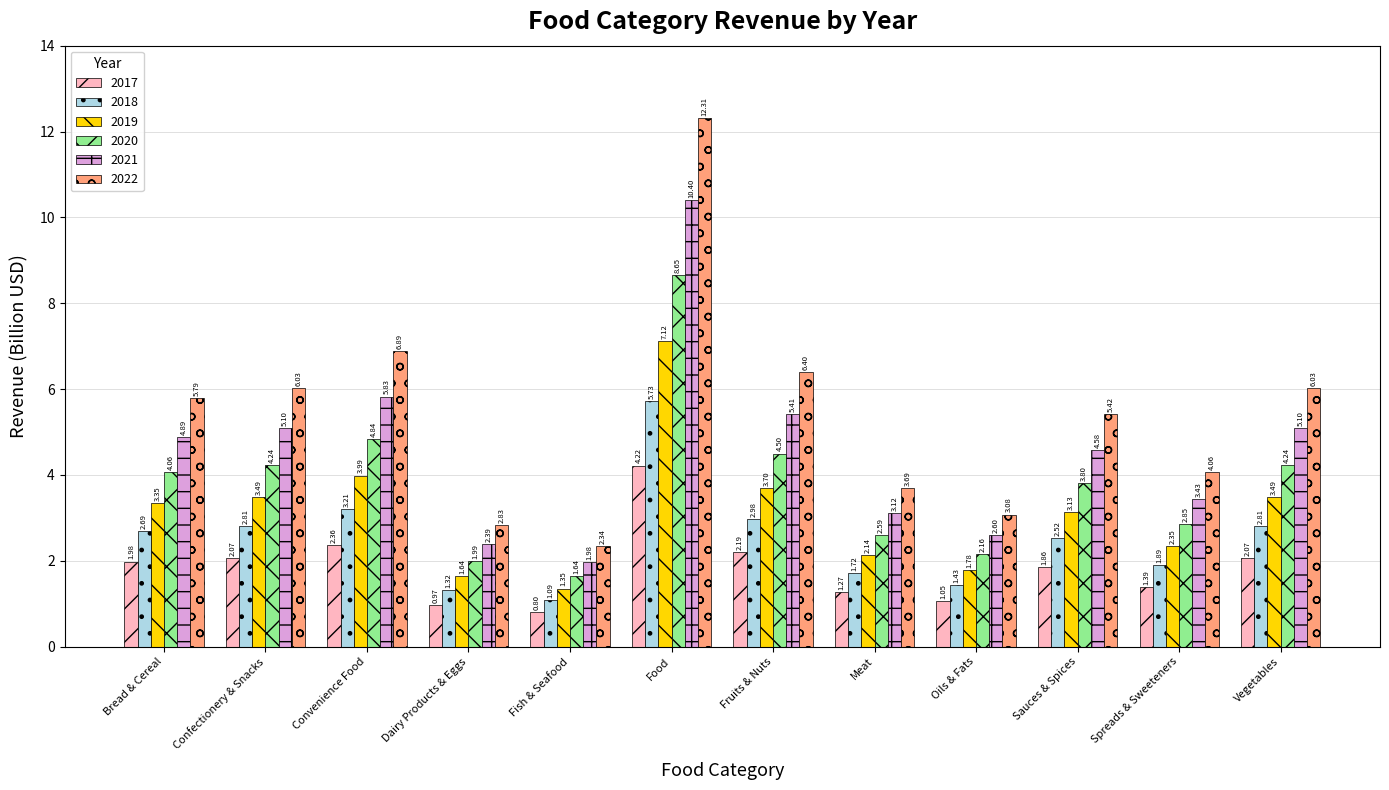

Which category has the lowest value in the 2022 series?

Fish & Seafood